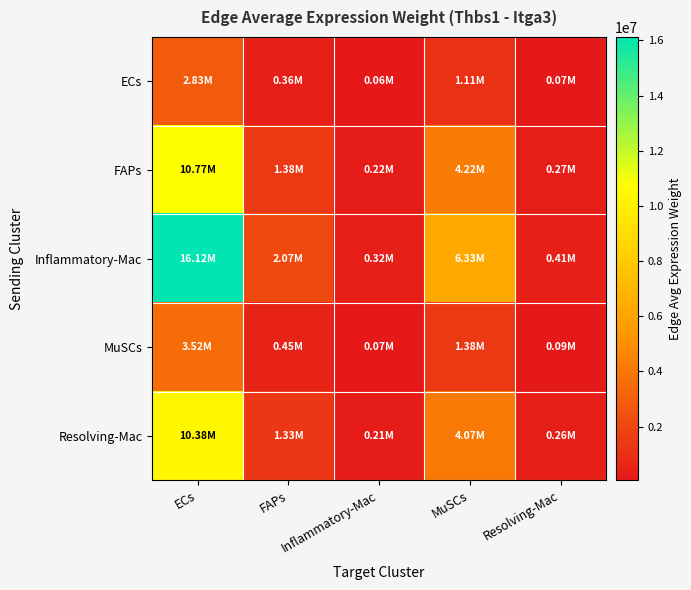

Which has a higher value, Inflammatory-Mac or MuSCs?

MuSCs